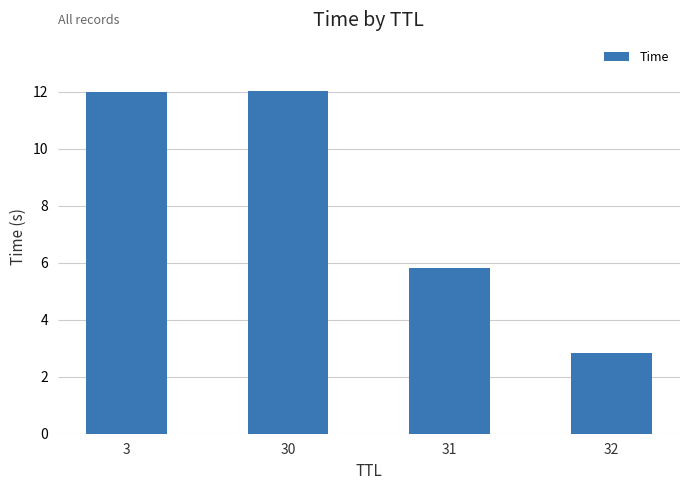

How many distinct data groups are displayed?

1